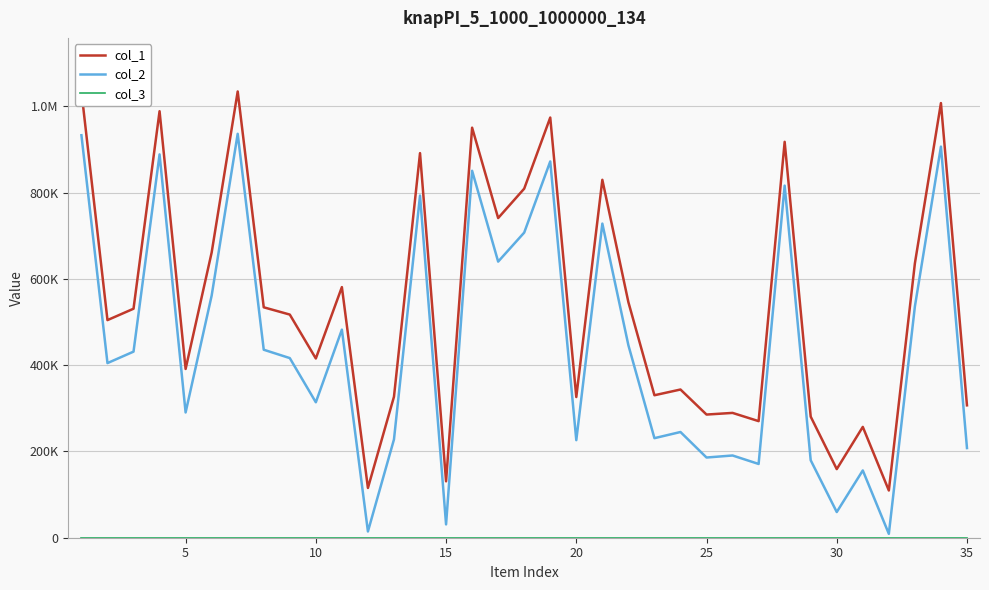

Rank the series by their average value, from highest to lowest.

col_1, col_2, col_3